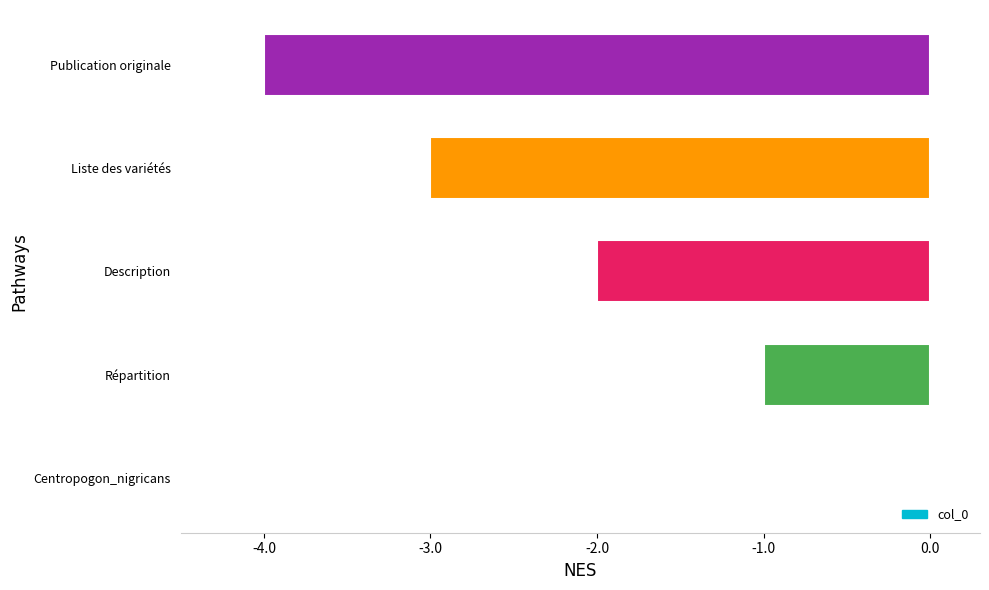

What value does the data have at Liste des variétés?

-3